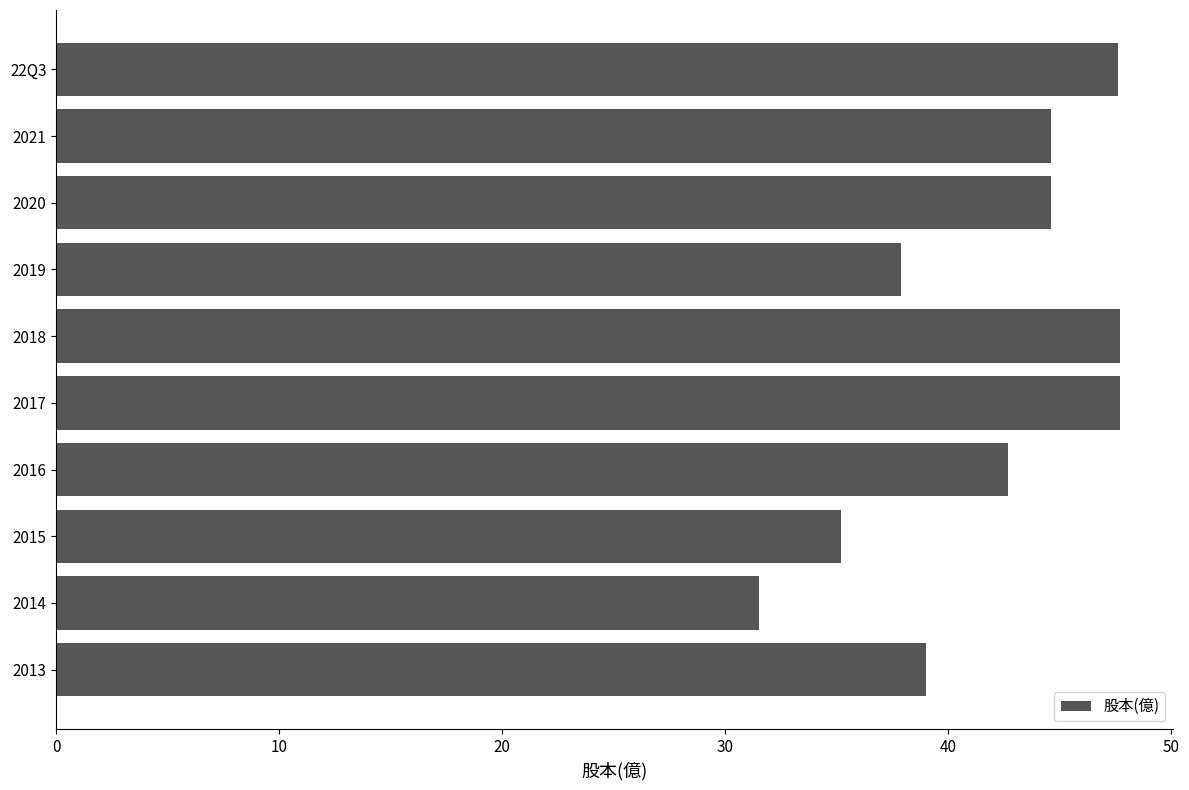

Are the bars grouped side by side (vs. stacked)?

No